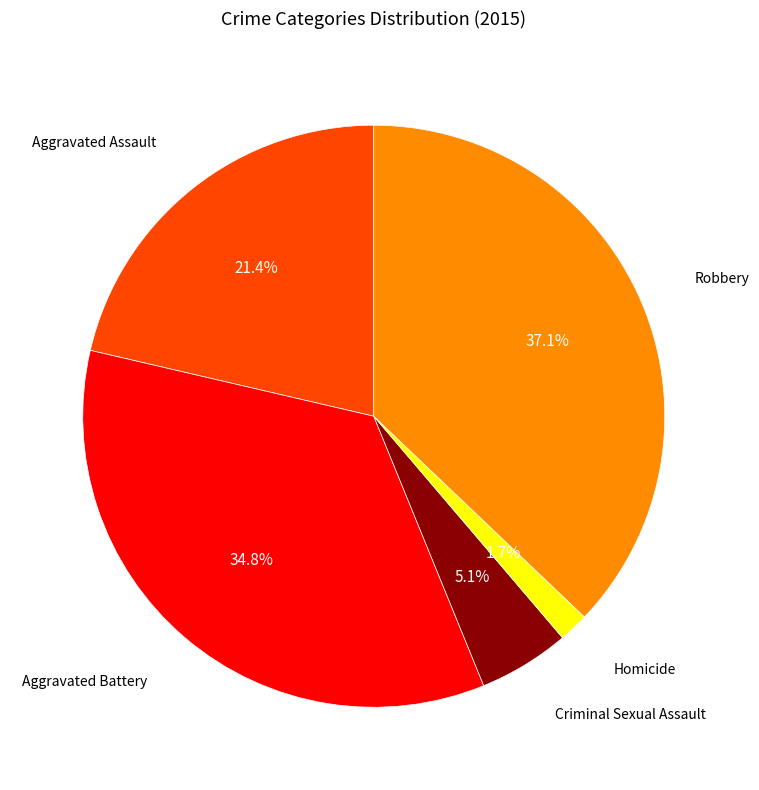

What percentage is the Criminal Sexual Assault slice, to the nearest percent?

5%